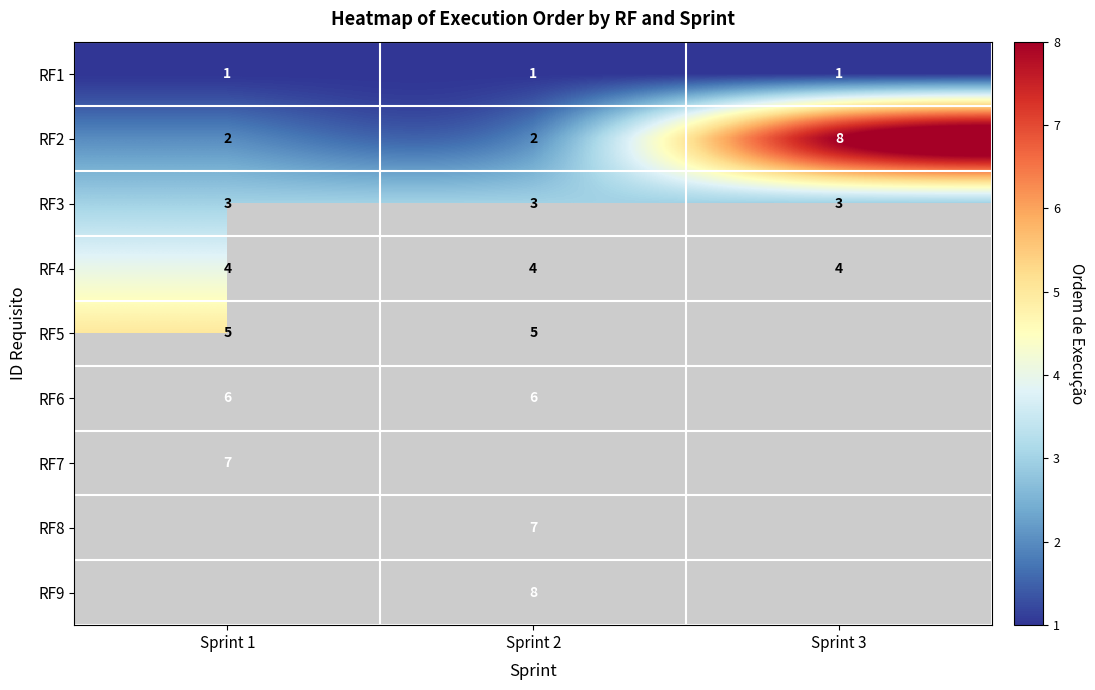

Is the value of RF3 at Sprint 3 greater than the value of RF5 at Sprint 2?

No